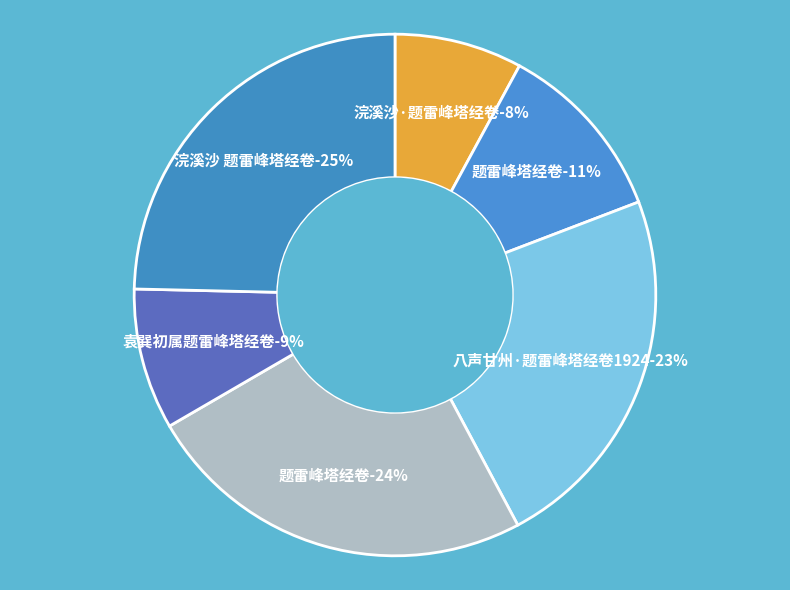

Which category has the biggest portion of the pie?

浣溪沙 题雷峰塔经卷